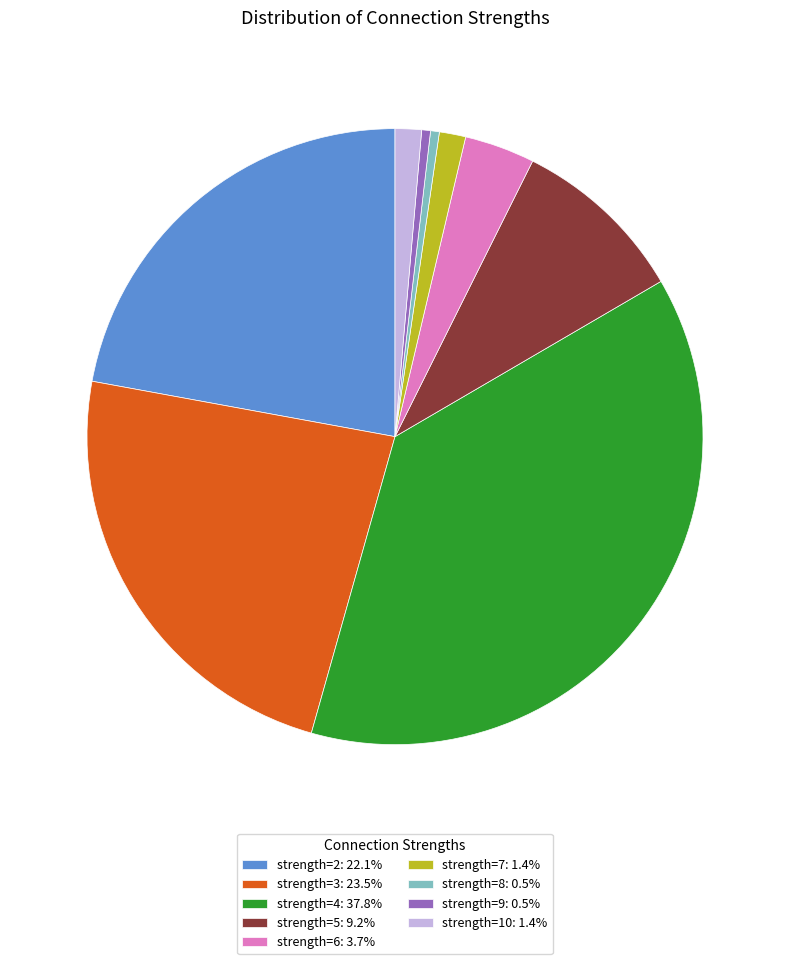

What is the ratio of the value at strength=4: 37.8% to the value at strength=3: 23.5%?

1.6